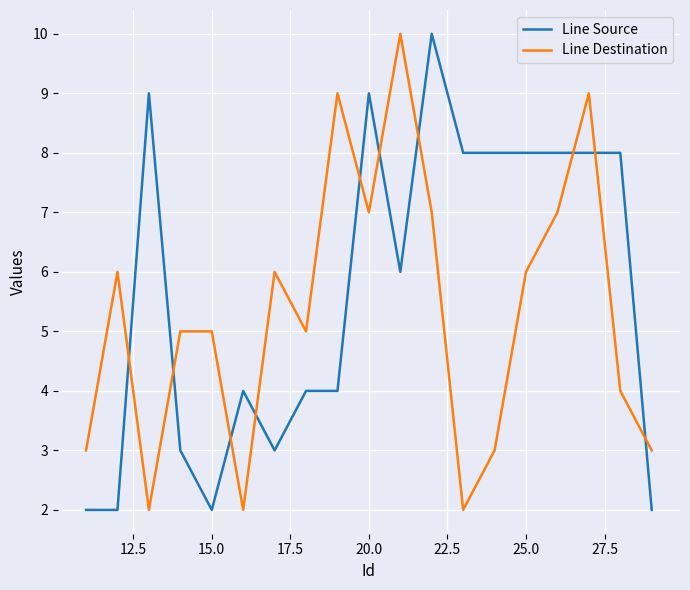

True or false: Line Source and Line Destination cross at least once.

True